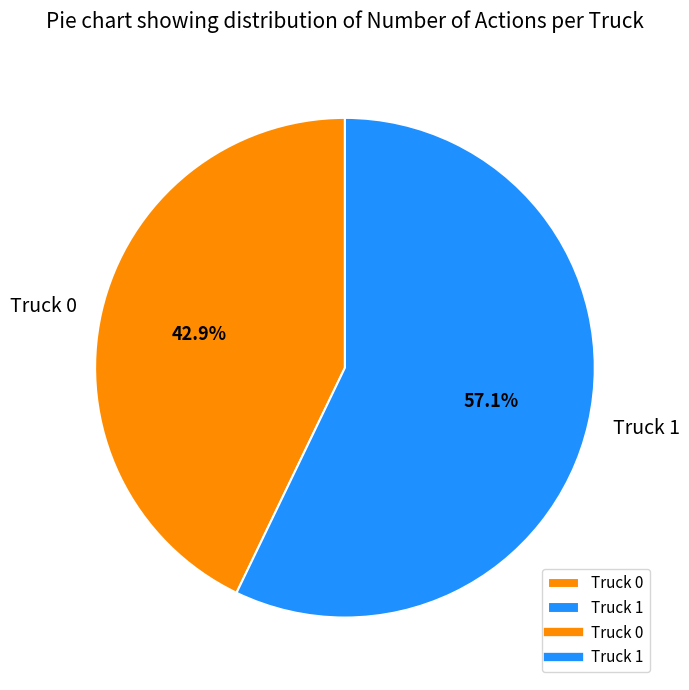

What percentage is the Truck 1 slice, to the nearest percent?

57%